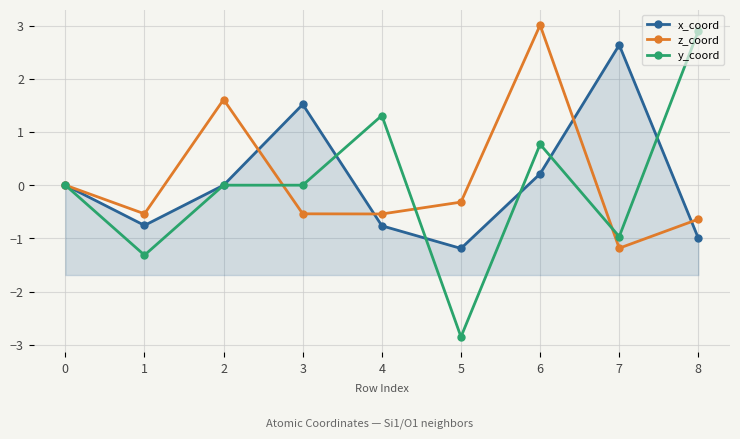

How many lines are shown in the chart?

3